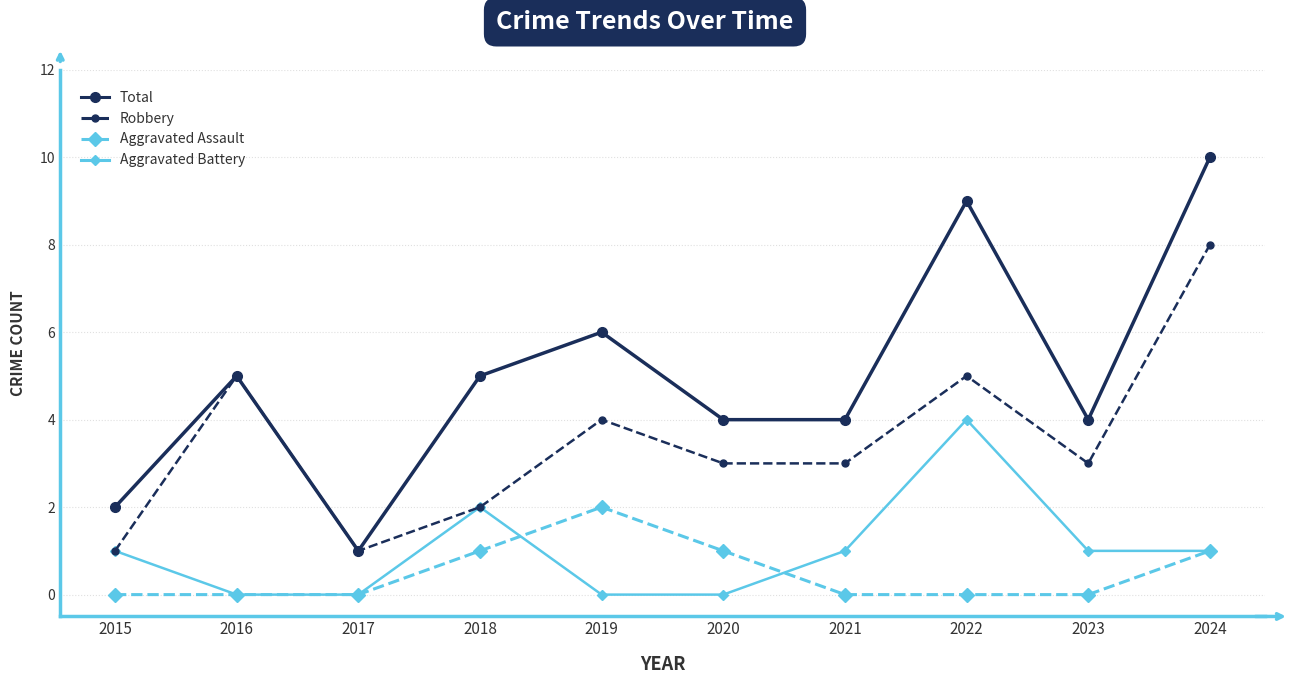

The Total series shows 4 at 2021. True or false?

True